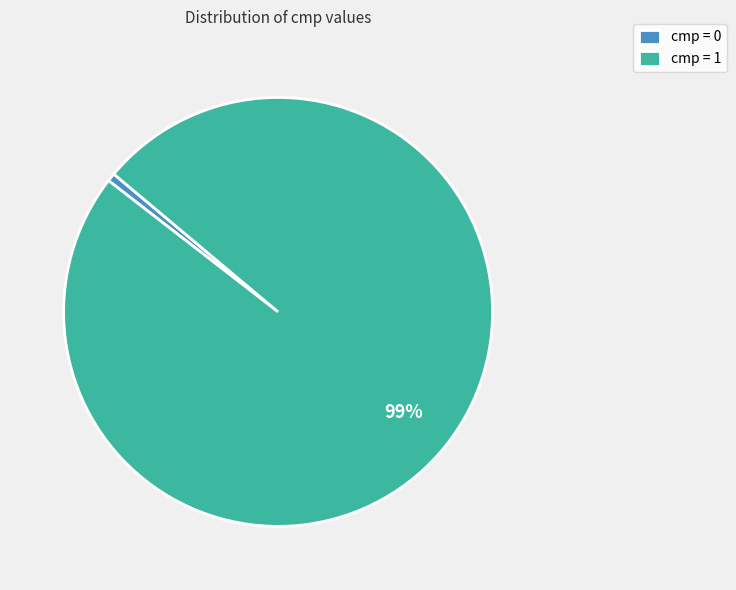

Do cmp = 1 and cmp = 0 together represent more than half of the pie?

Yes